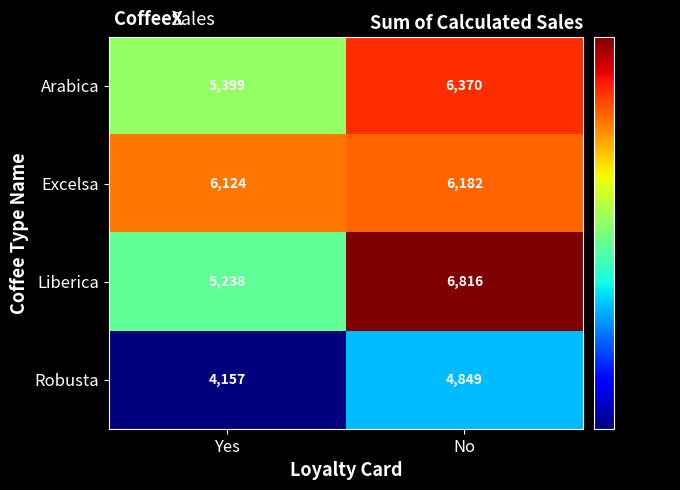

Reading left to right, list all the values displayed in this chart.

Arabica: 5399	6370
Excelsa: 6124	6182
Liberica: 5238	6816
Robusta: 4157	4849